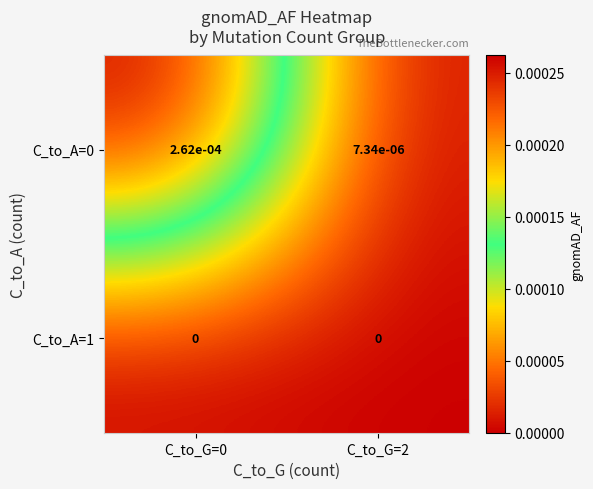

At how many categories does at least one series exceed 0?

2